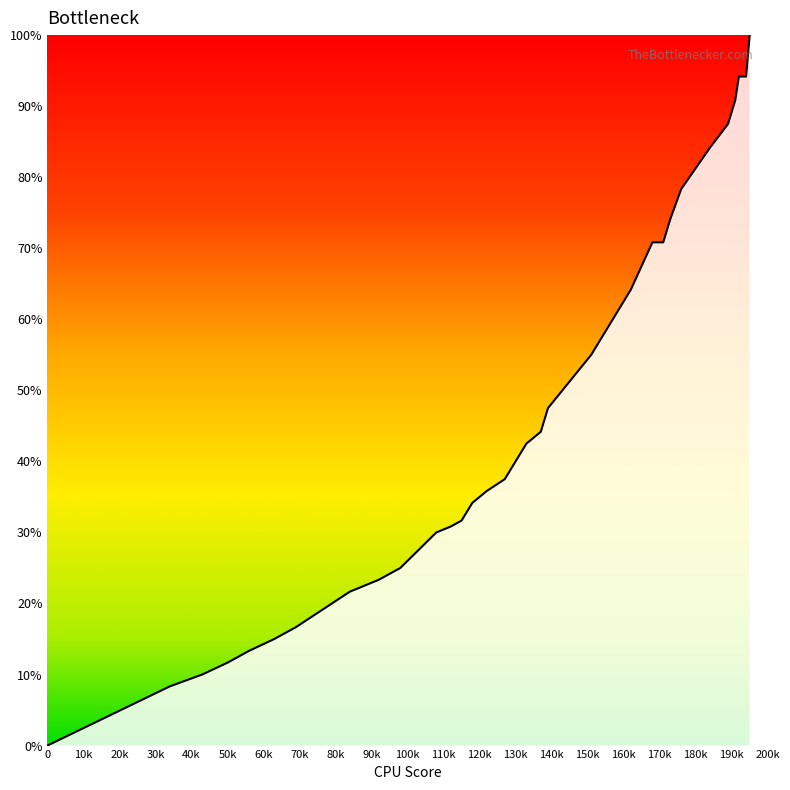

What is the difference between the maximum and minimum values?

100.0